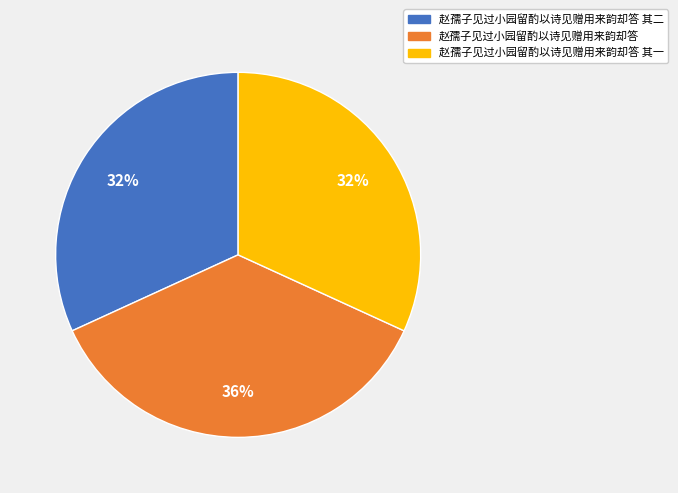

Is there a majority slice in this chart?

No